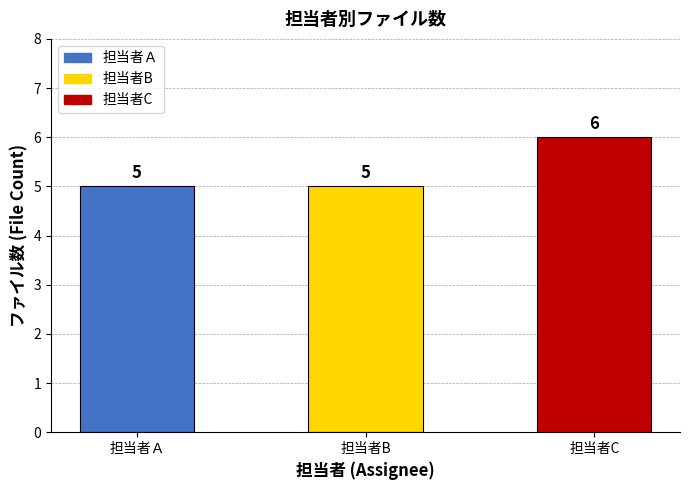

Is it true that the value at 担当者Ａ is 5?

True